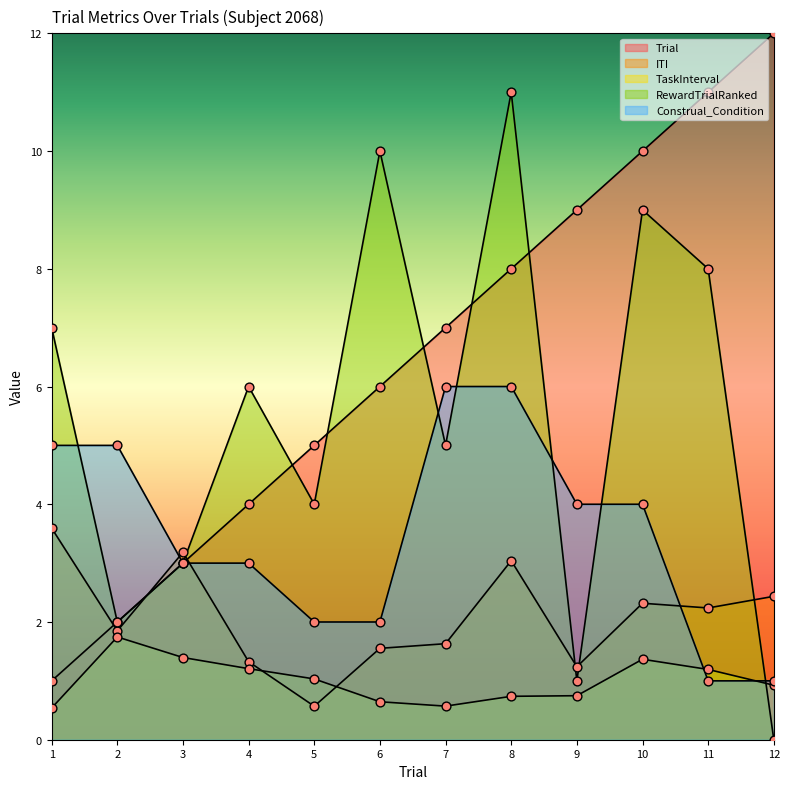

Which series has the largest total across all categories?

Trial